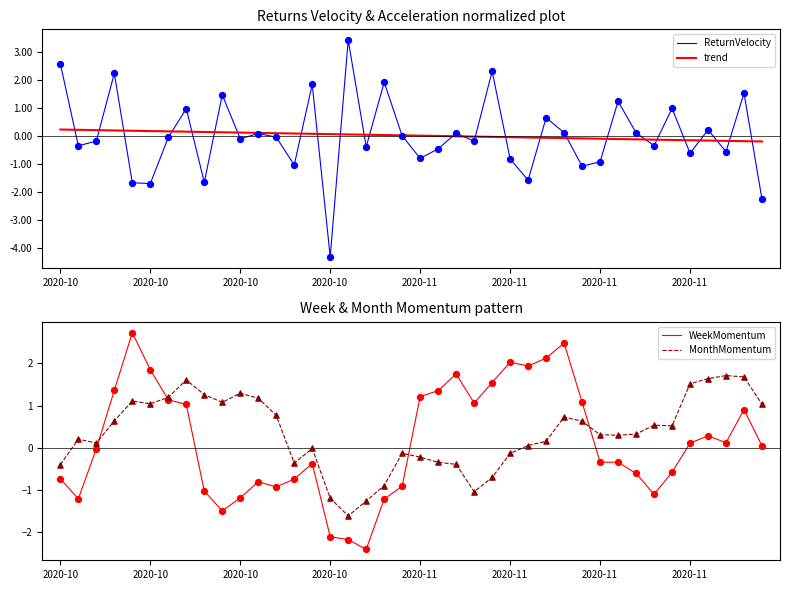

Is the value of ReturnVelocity at 14 greater than the value of trend at 21?

Yes